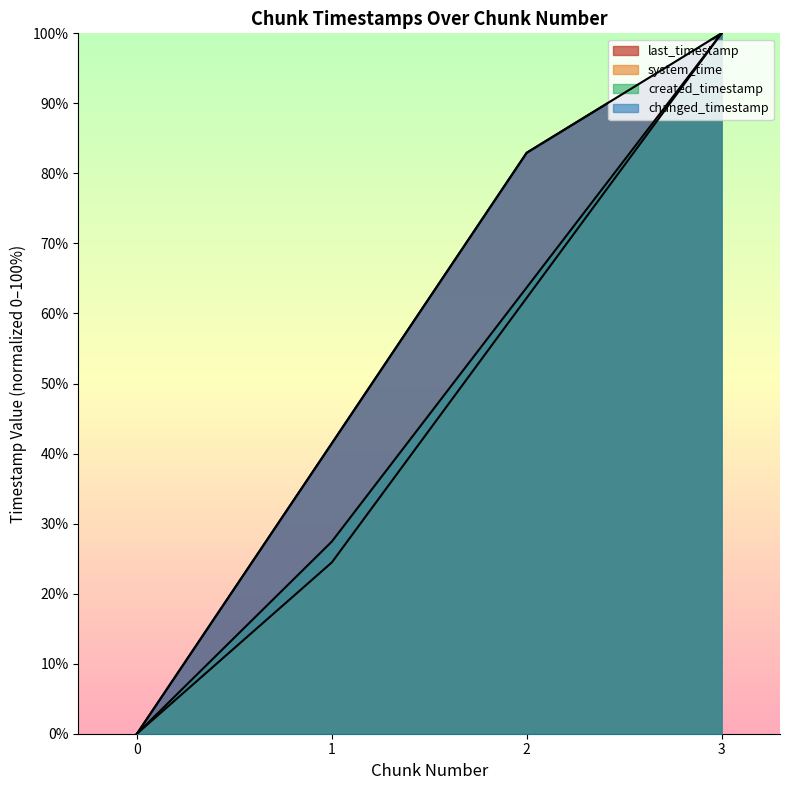

True or false: last_timestamp and changed_timestamp cross at least once.

False